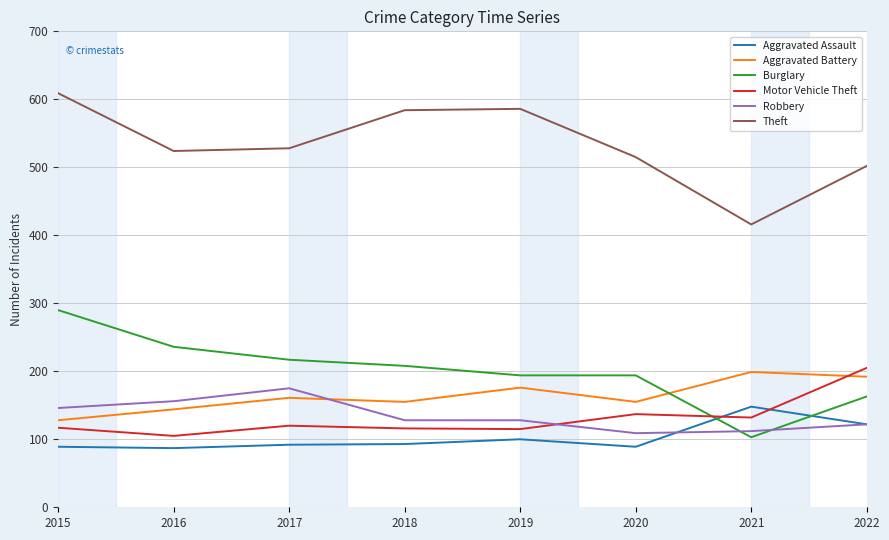

What is the total value across all series at 2022?

1306